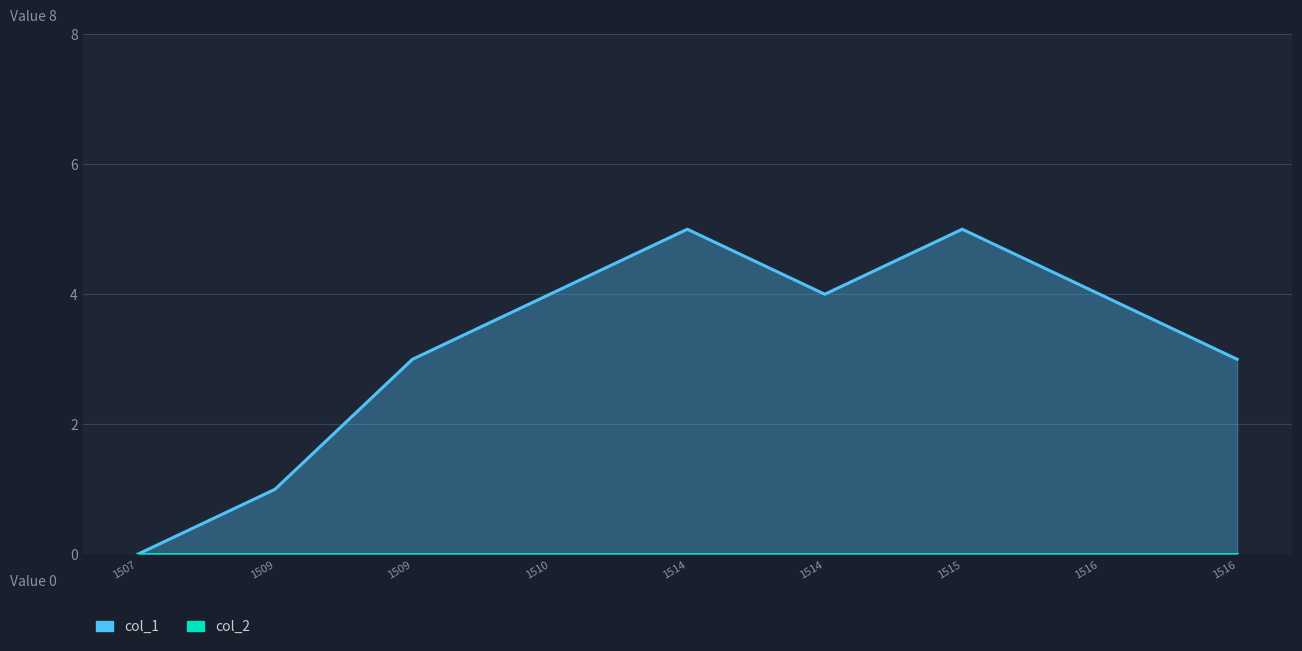

Rank the series by their maximum value, from highest to lowest.

col_1, col_2